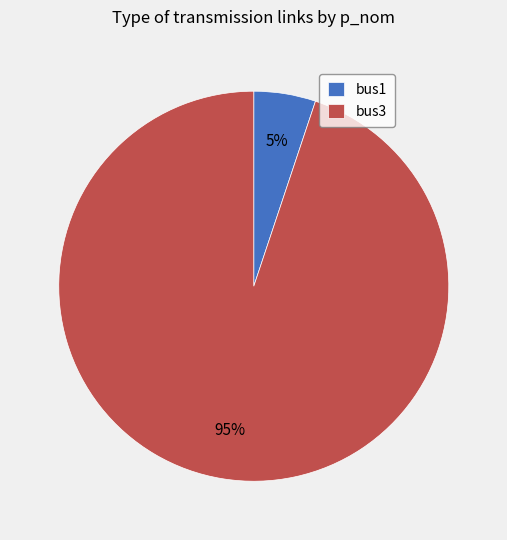

The bus1 slice represents 5% of the pie. True or false?

True